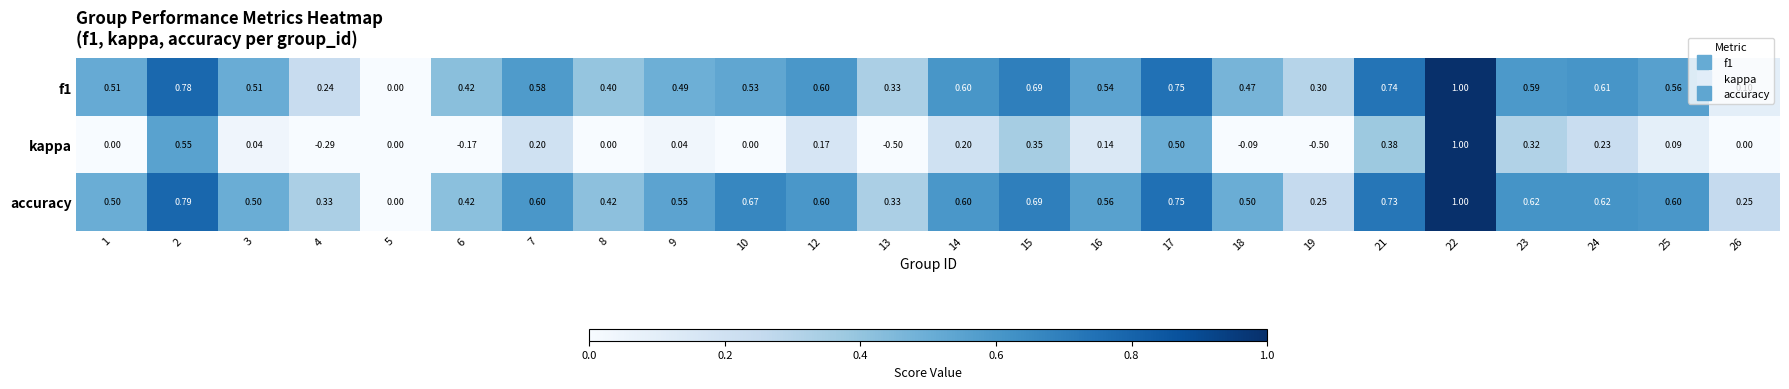

Which series has the largest total across all categories?

accuracy